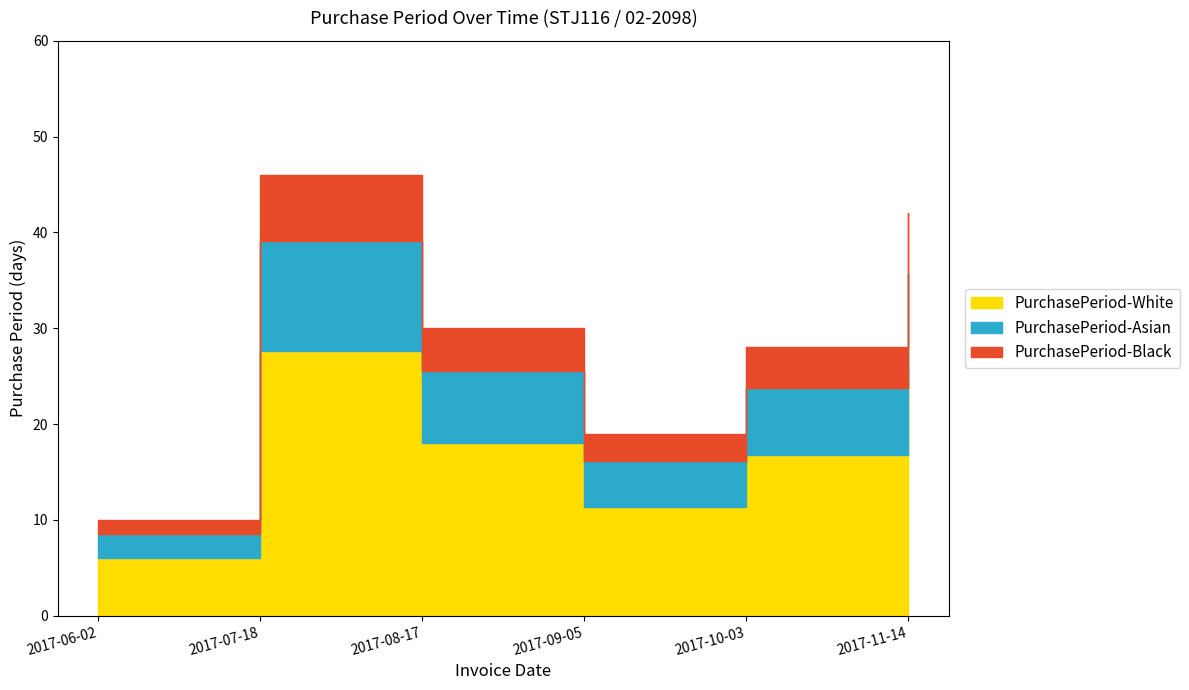

Is it true that the value at 2017-11-14 is 25.2?

True